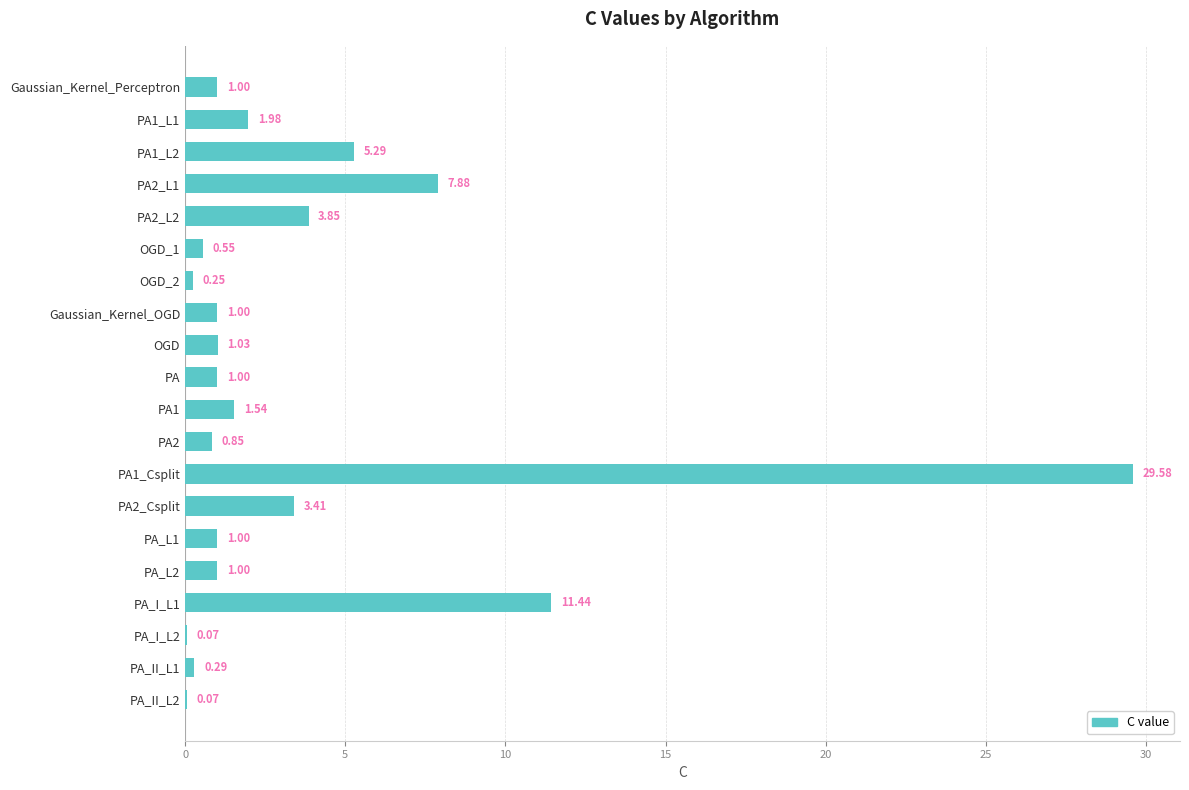

What is the maximum value shown in the chart?

29.6